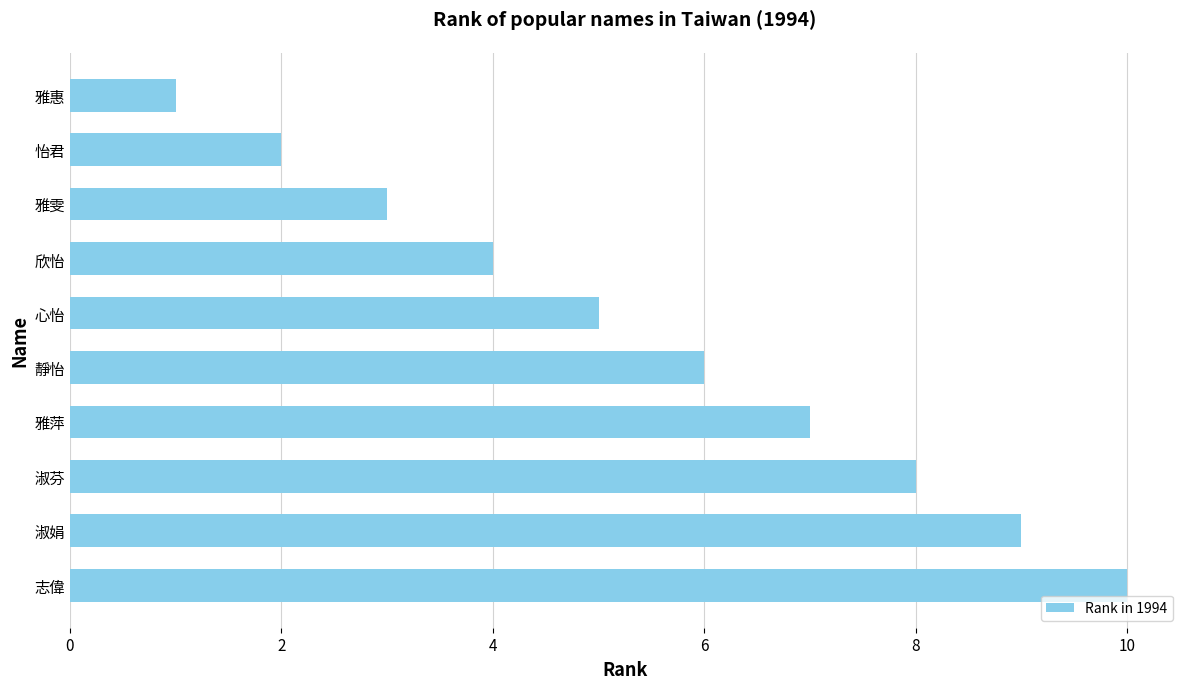

What is the sum of the values at 怡君 and 雅雯?

5